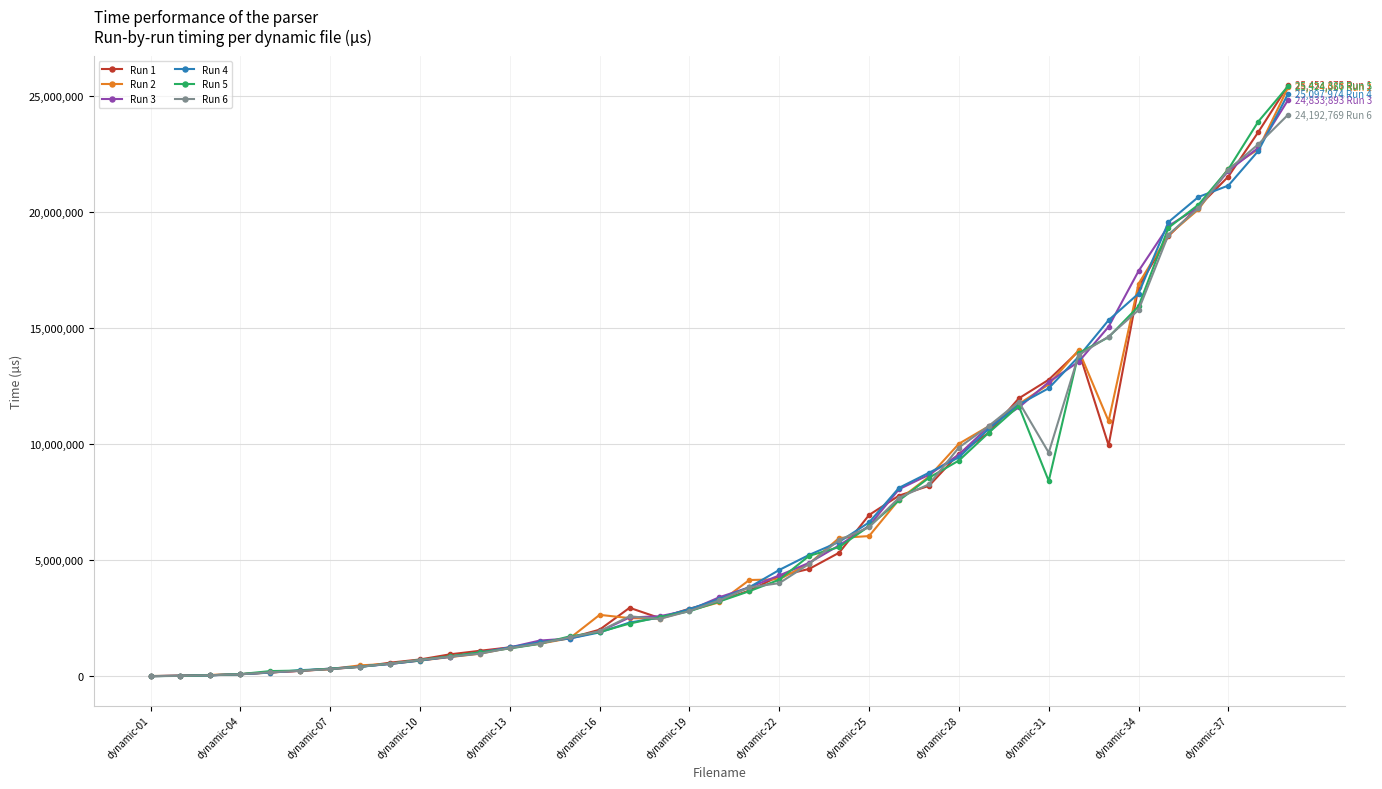

What is the greatest value displayed?

25453875